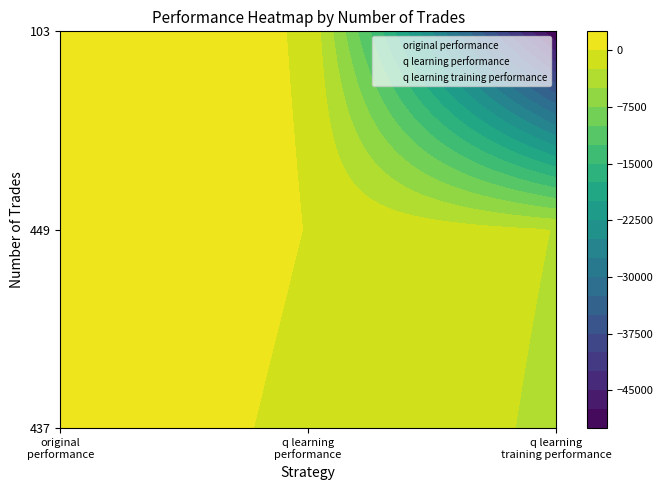

Where does the q learning performance series first go above 1?

q learning performance